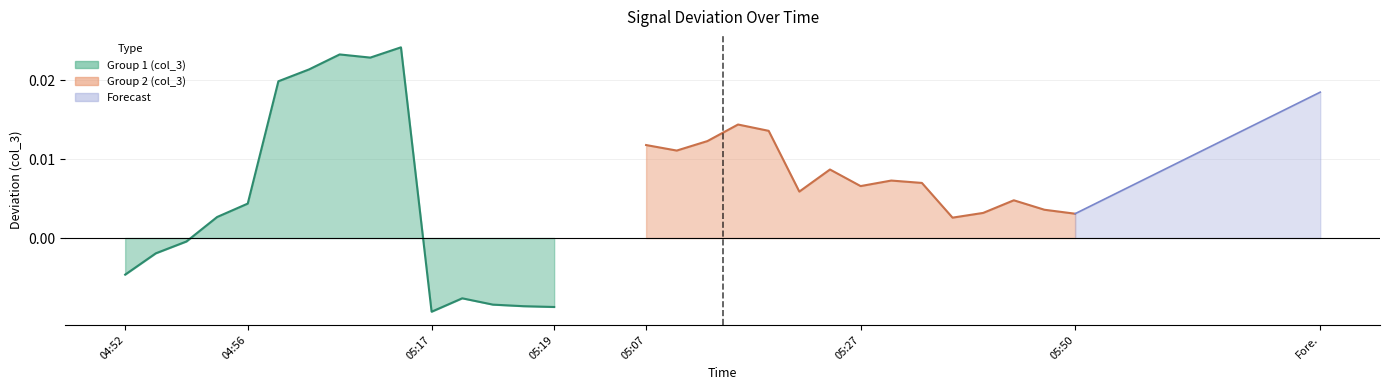

In Group 2 (col_3), how many points are lower than both neighbors (excluding endpoints)?

4